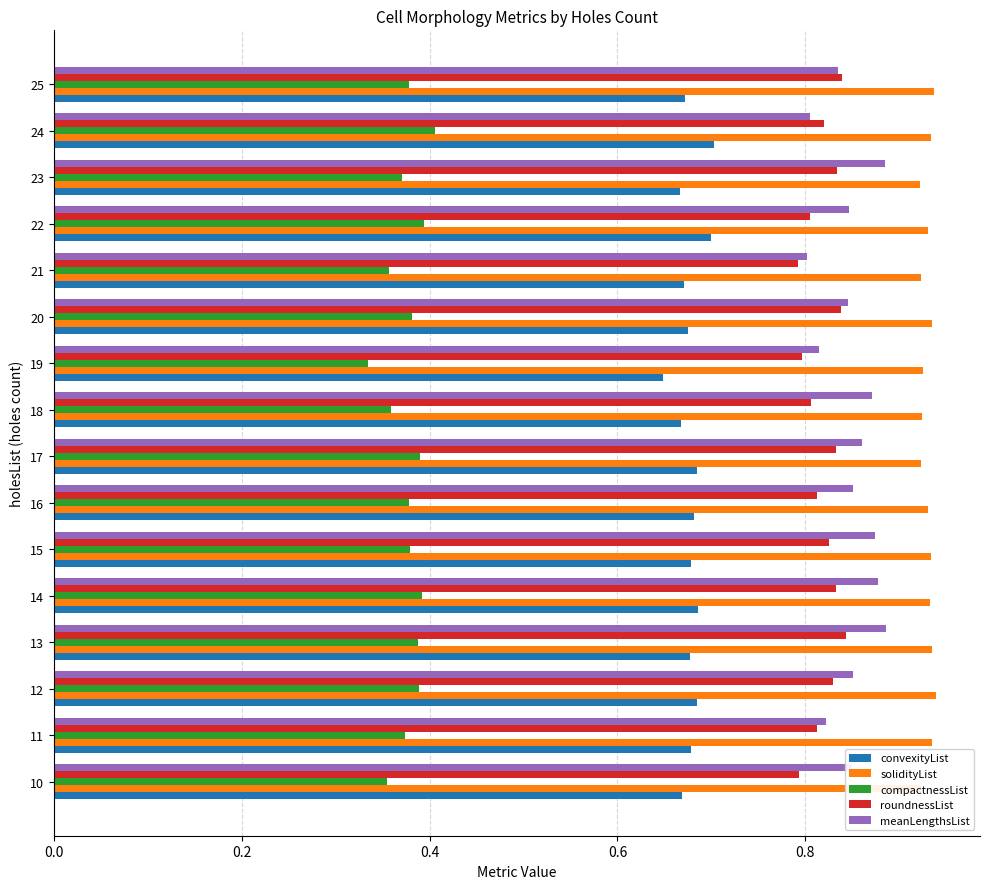

Which series has the widest spread of values?

meanLengthsList